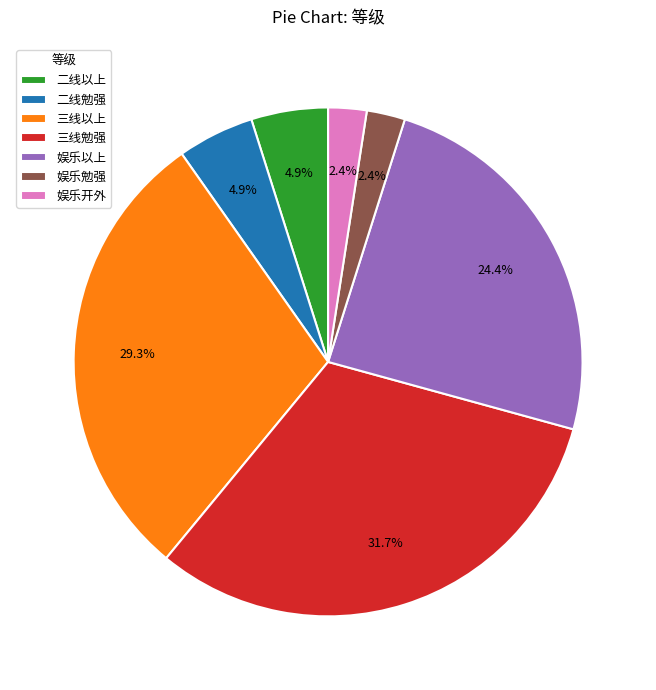

To the nearest percent, what portion does 三线勉强 represent?

32%